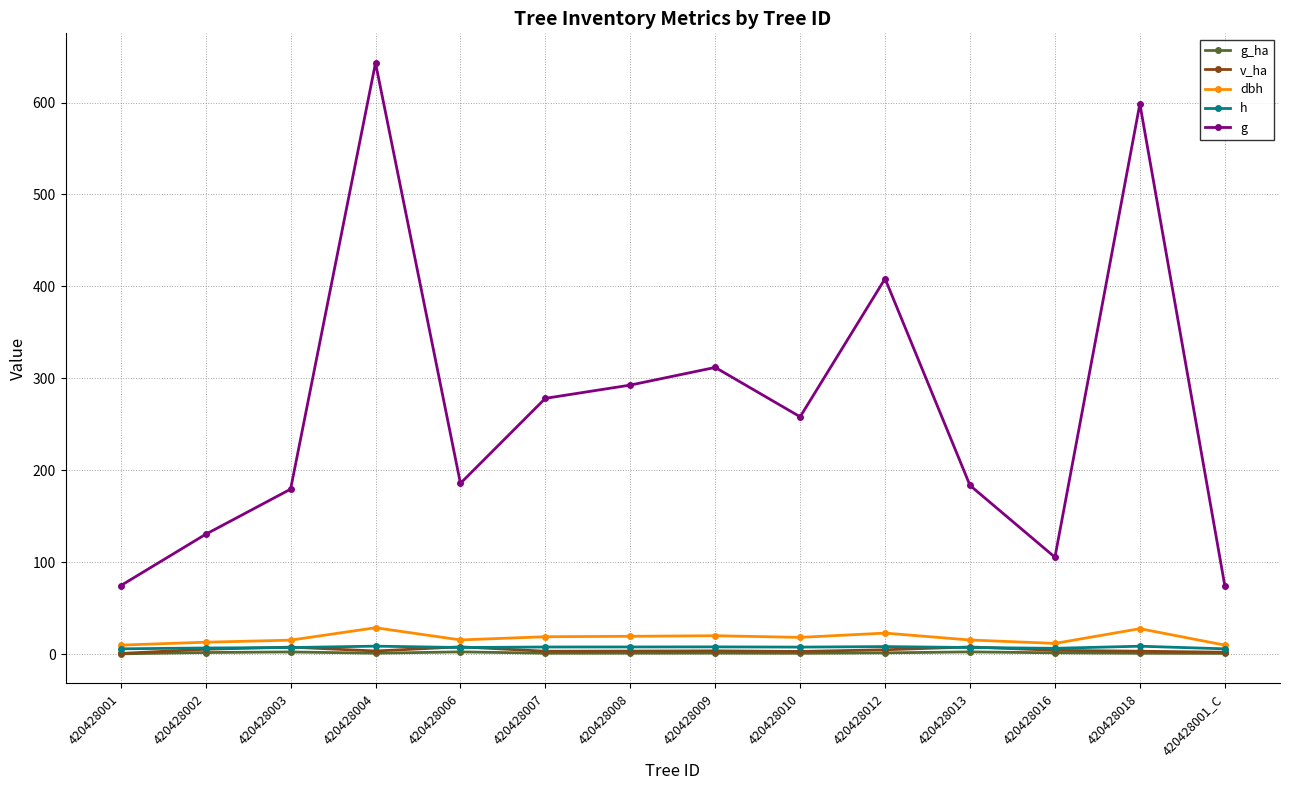

True or false: dbh and v_ha cross at least once.

False